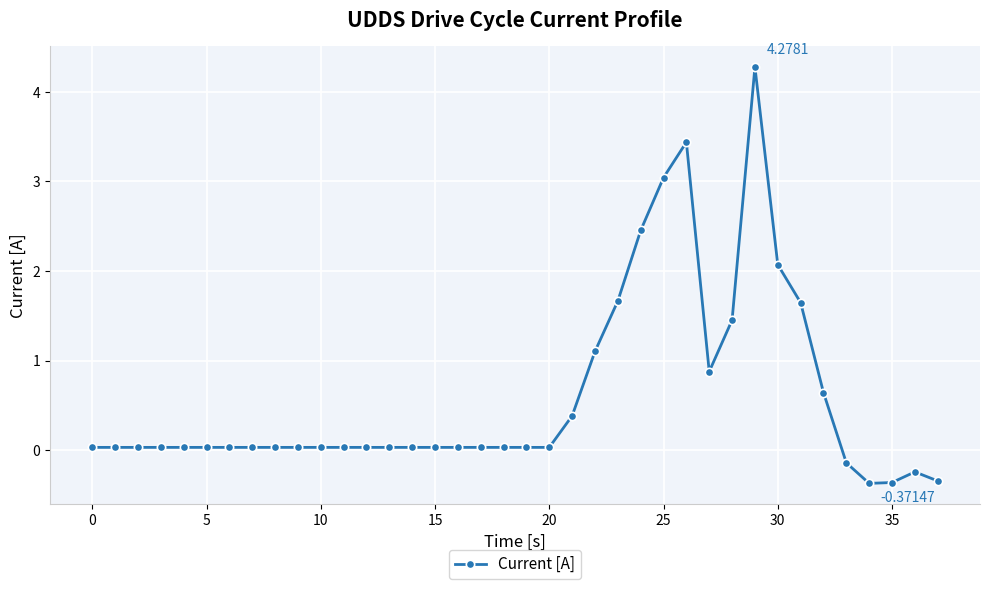

How many data points are less than 0?

5